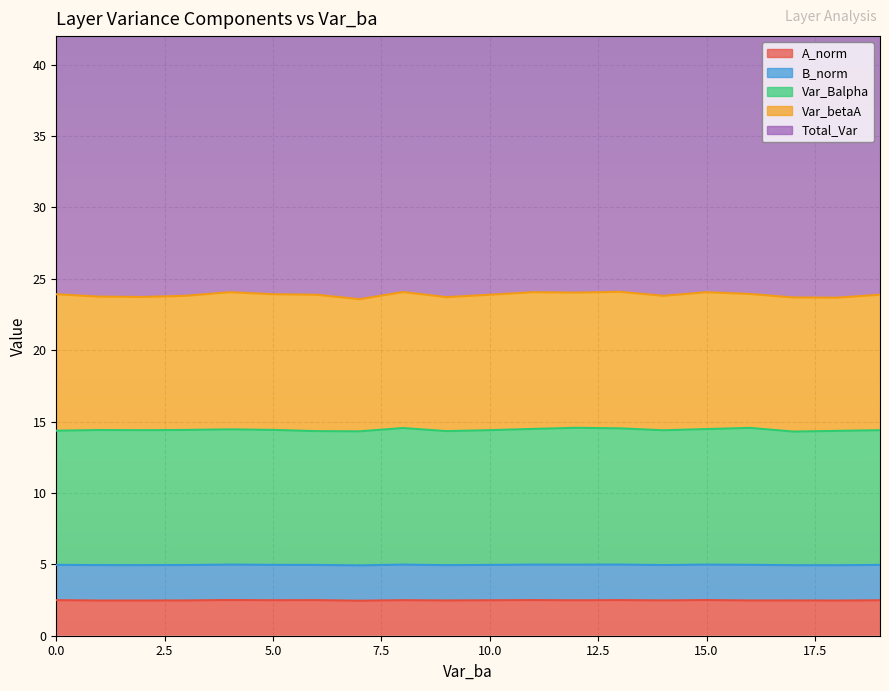

What is the minimum value for A_norm?

2.5